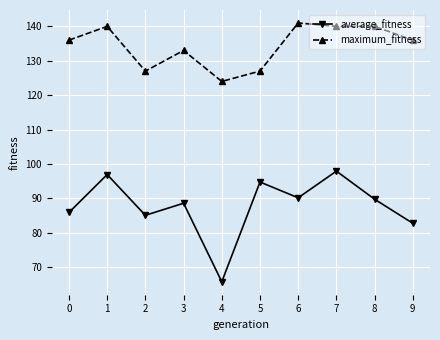

Rank the series by their maximum value, from lowest to highest.

average_fitness, maximum_fitness